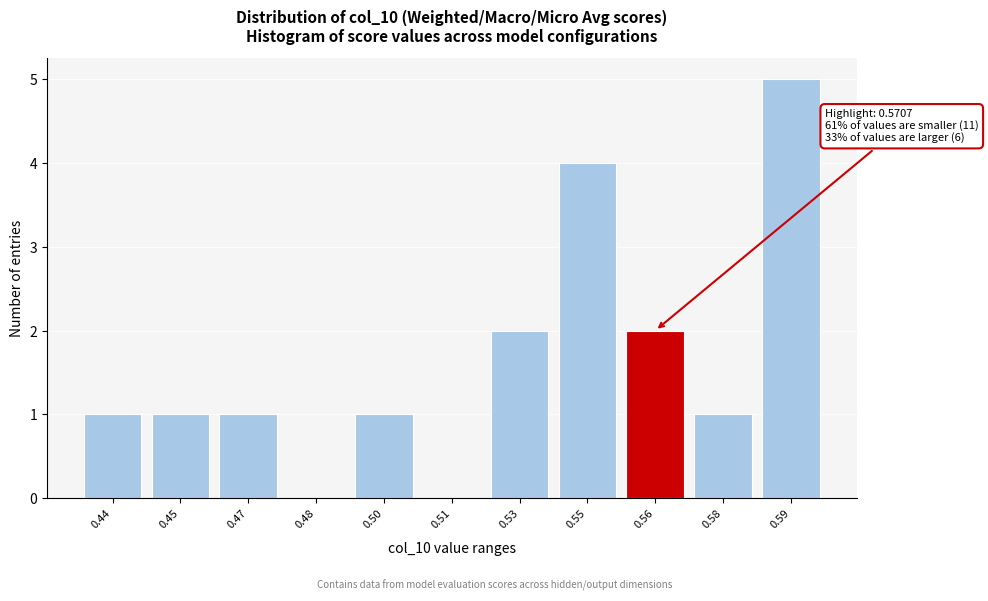

Reading left to right, list all the values displayed in this chart.

0.44=1	0.45=1	0.47=1	0.48=0	0.50=1	0.51=0	0.53=2	0.55=4	0.56=2	0.58=1	0.59=5